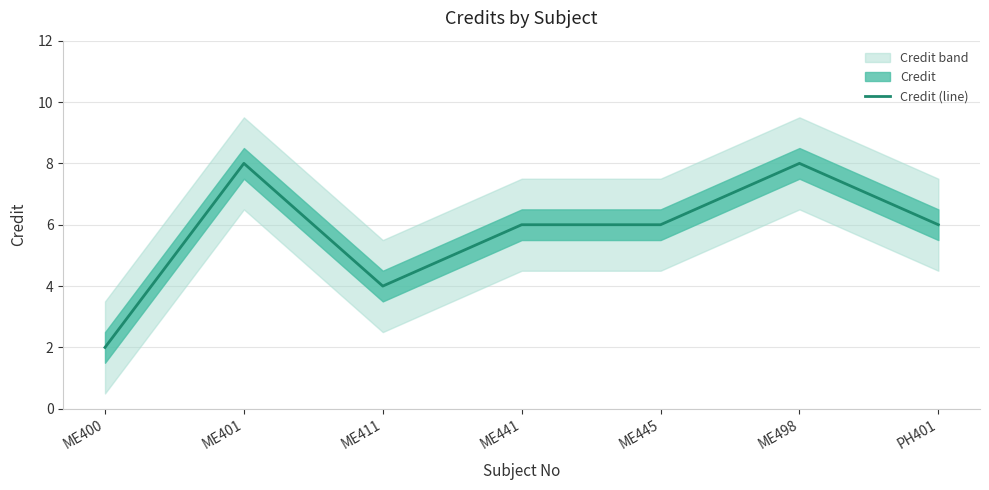

How many points are higher than both their immediate neighbors (excluding endpoints)?

2